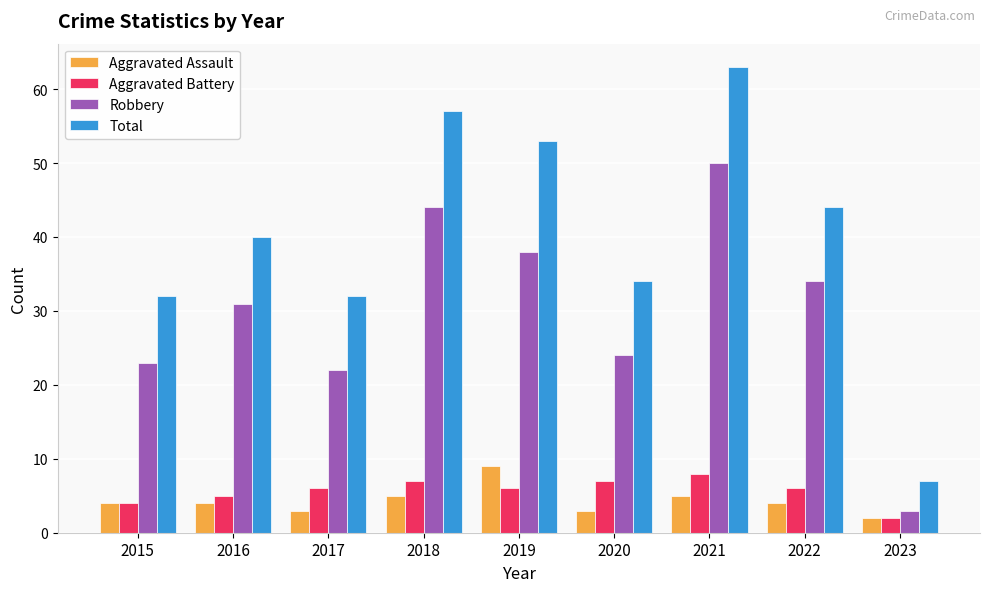

Reading left to right, transcribe all the data shown in this chart.

Aggravated Assault: 4	4	3	5	9	3	5	4	2
Aggravated Battery: 4	5	6	7	6	7	8	6	2
Robbery: 23	31	22	44	38	24	50	34	3
Total: 32	40	32	57	53	34	63	44	7